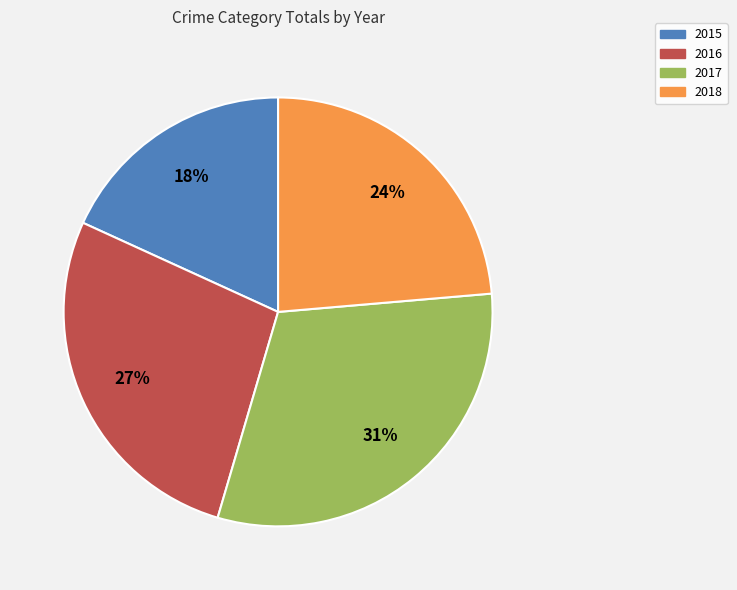

To the nearest percent, what is the difference between the 2015 and 2017 slice percentages?

13%